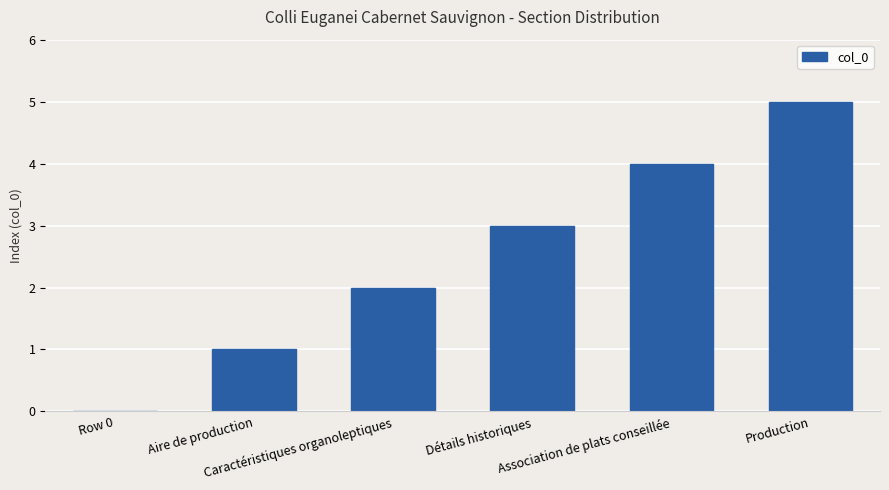

The value at Caractéristiques organoleptiques is 2. True or false?

True